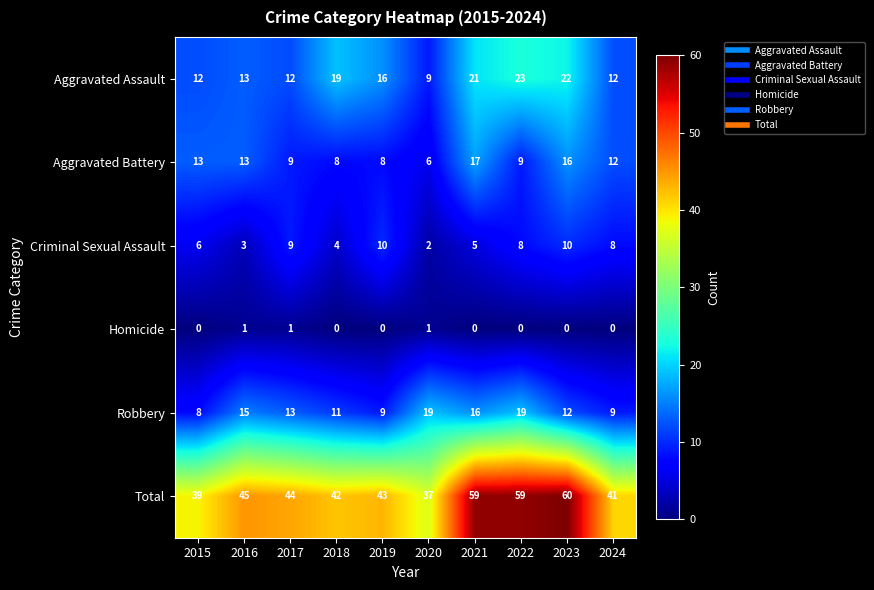

Rank the series by their maximum value, from lowest to highest.

Homicide, Criminal Sexual Assault, Aggravated Battery, Robbery, Aggravated Assault, Total